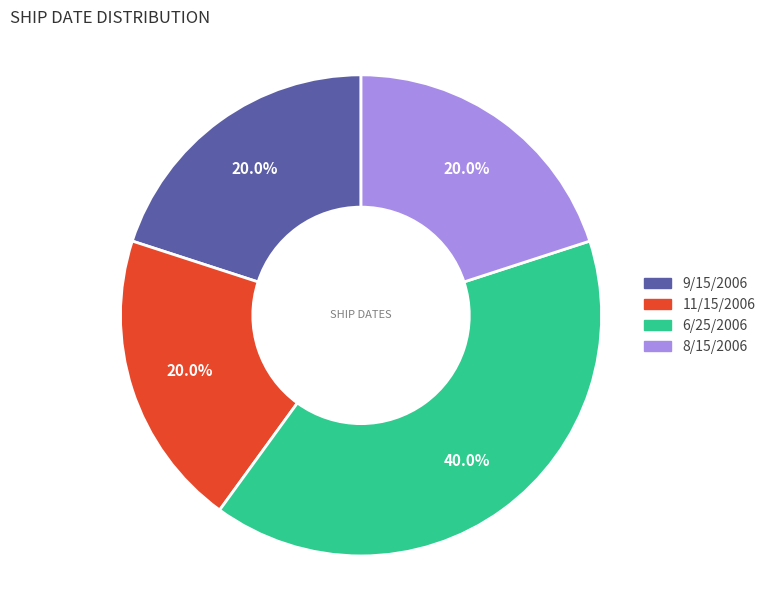

Between 6/25/2006 and 9/15/2006, which is larger?

6/25/2006